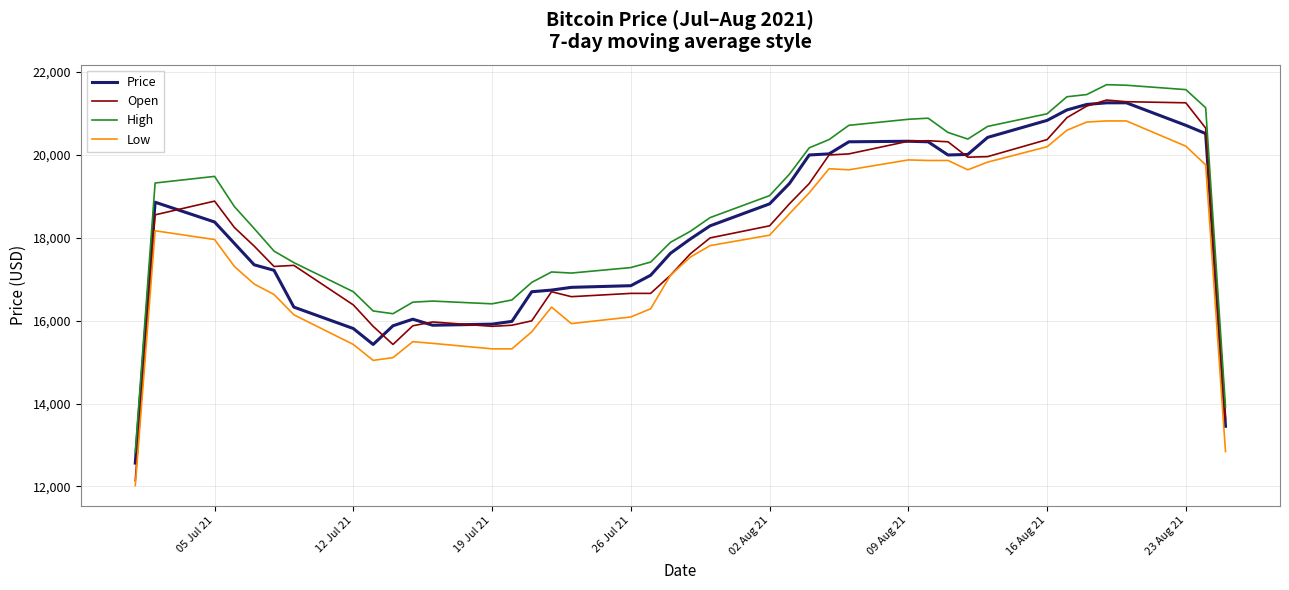

What is the difference between the maximum and second lowest values in the High series?

7778.8